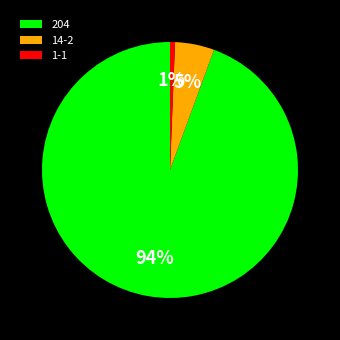

The 204 slice represents 99% of the pie. True or false?

False